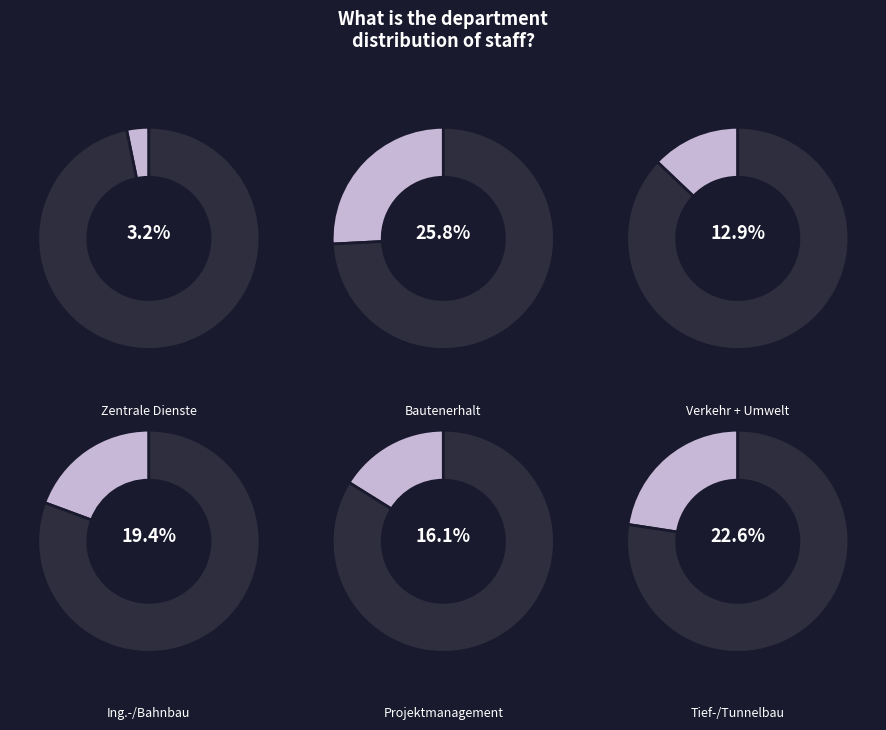

Count the number of slices in the pie.

6